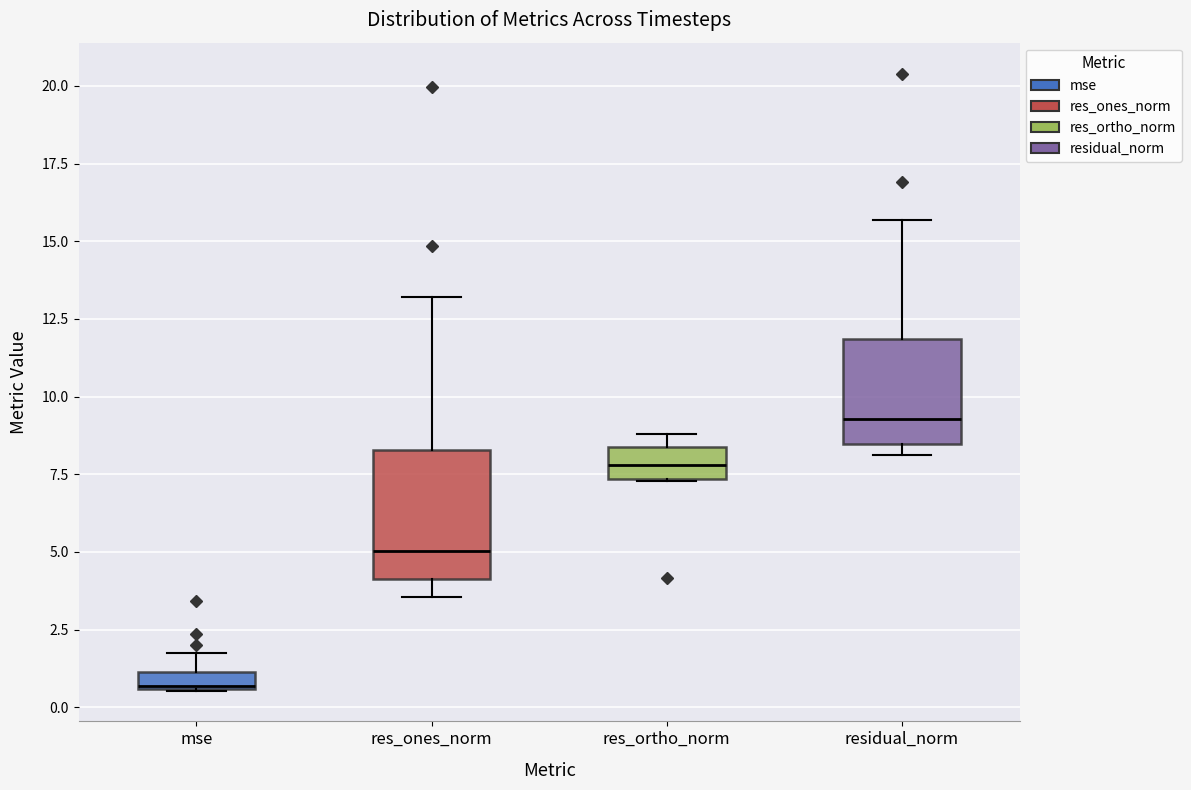

Which box's median line is the highest?

residual_norm